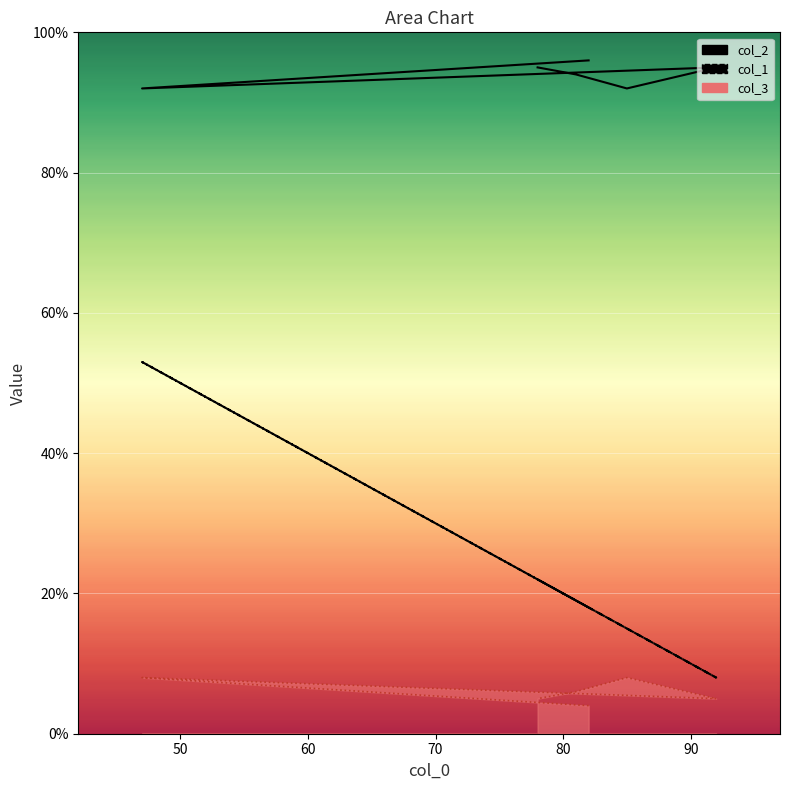

Rank the series by their average value, from highest to lowest.

col_2, col_1, col_3